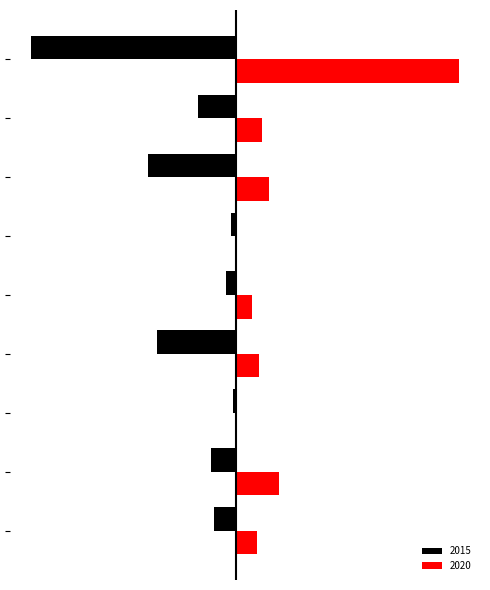

Which series has the largest total across all categories?

2020